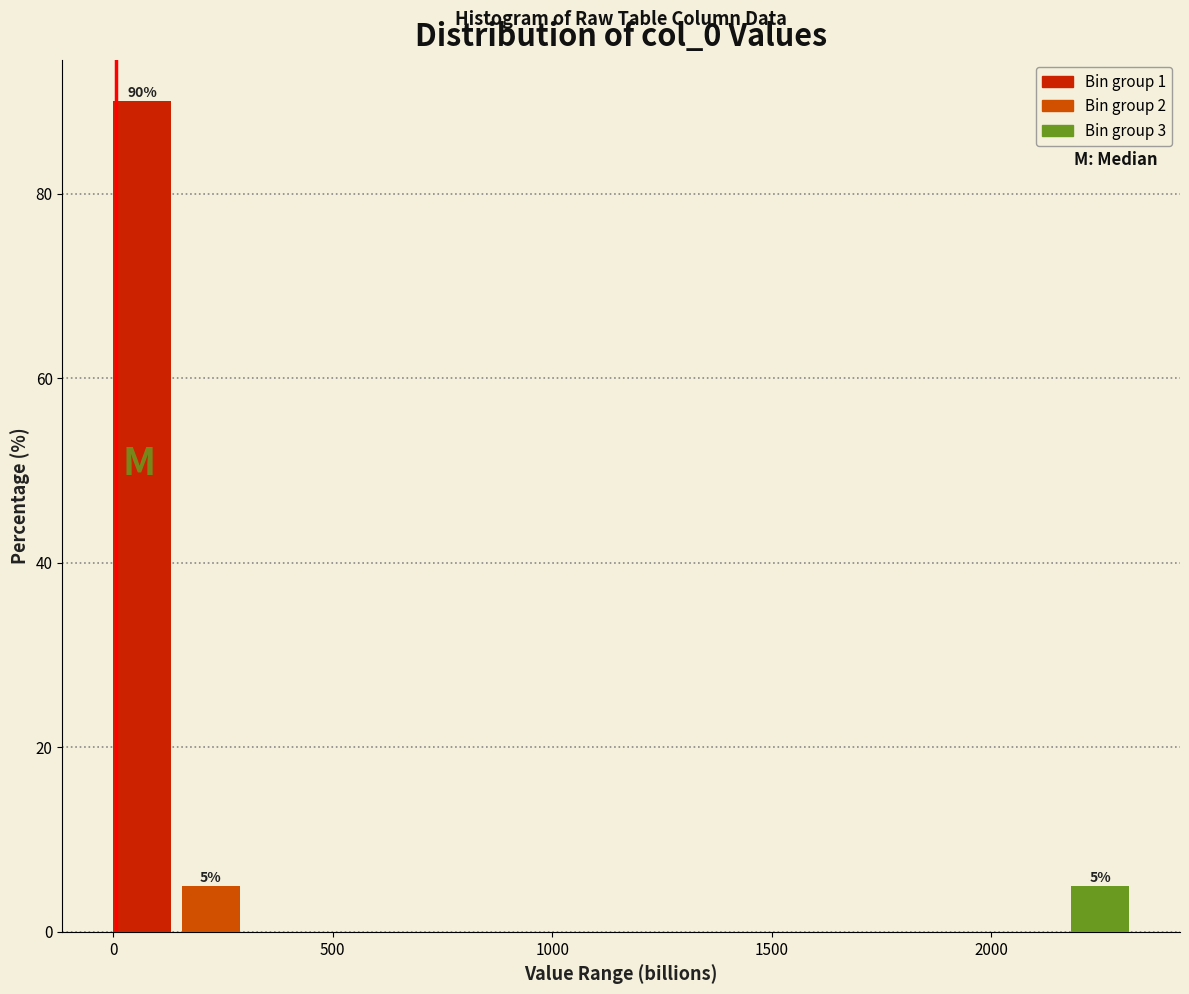

Read against the x-axis, roughly where is the centre of the tallest bar?

50